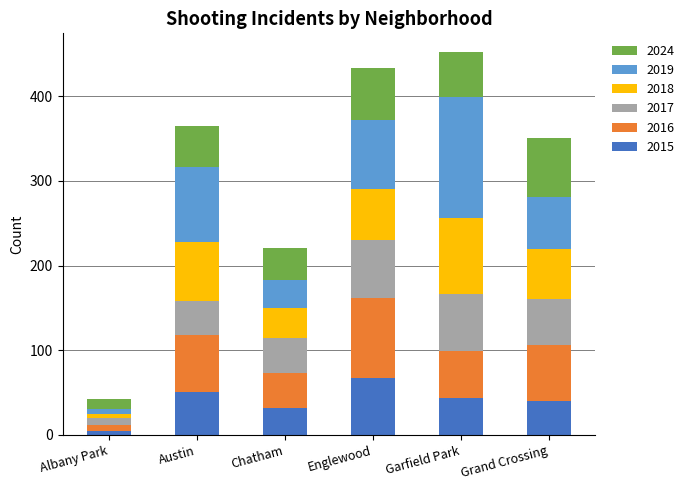

At which label does 2015 reach its peak?

Englewood